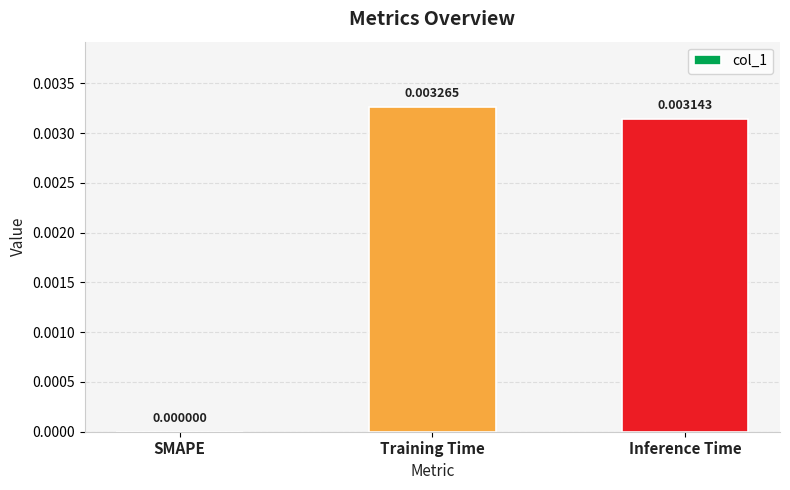

Where is the data nearest to the value 0?

SMAPE